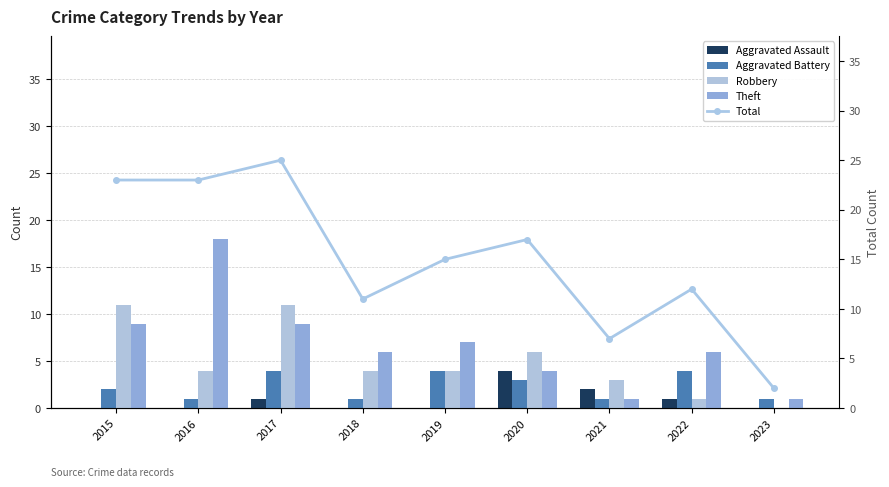

Which category has the highest value in the Aggravated Battery series?

2017